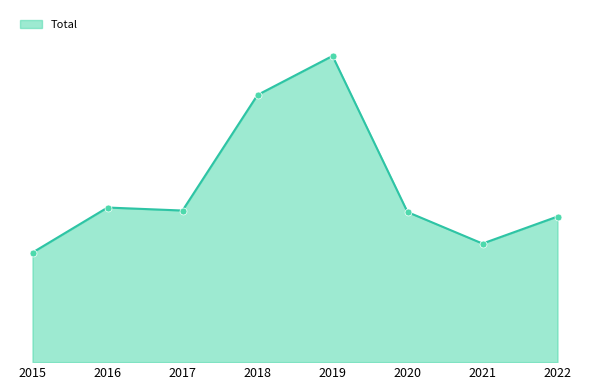

Does the chart have visible grid lines?

No